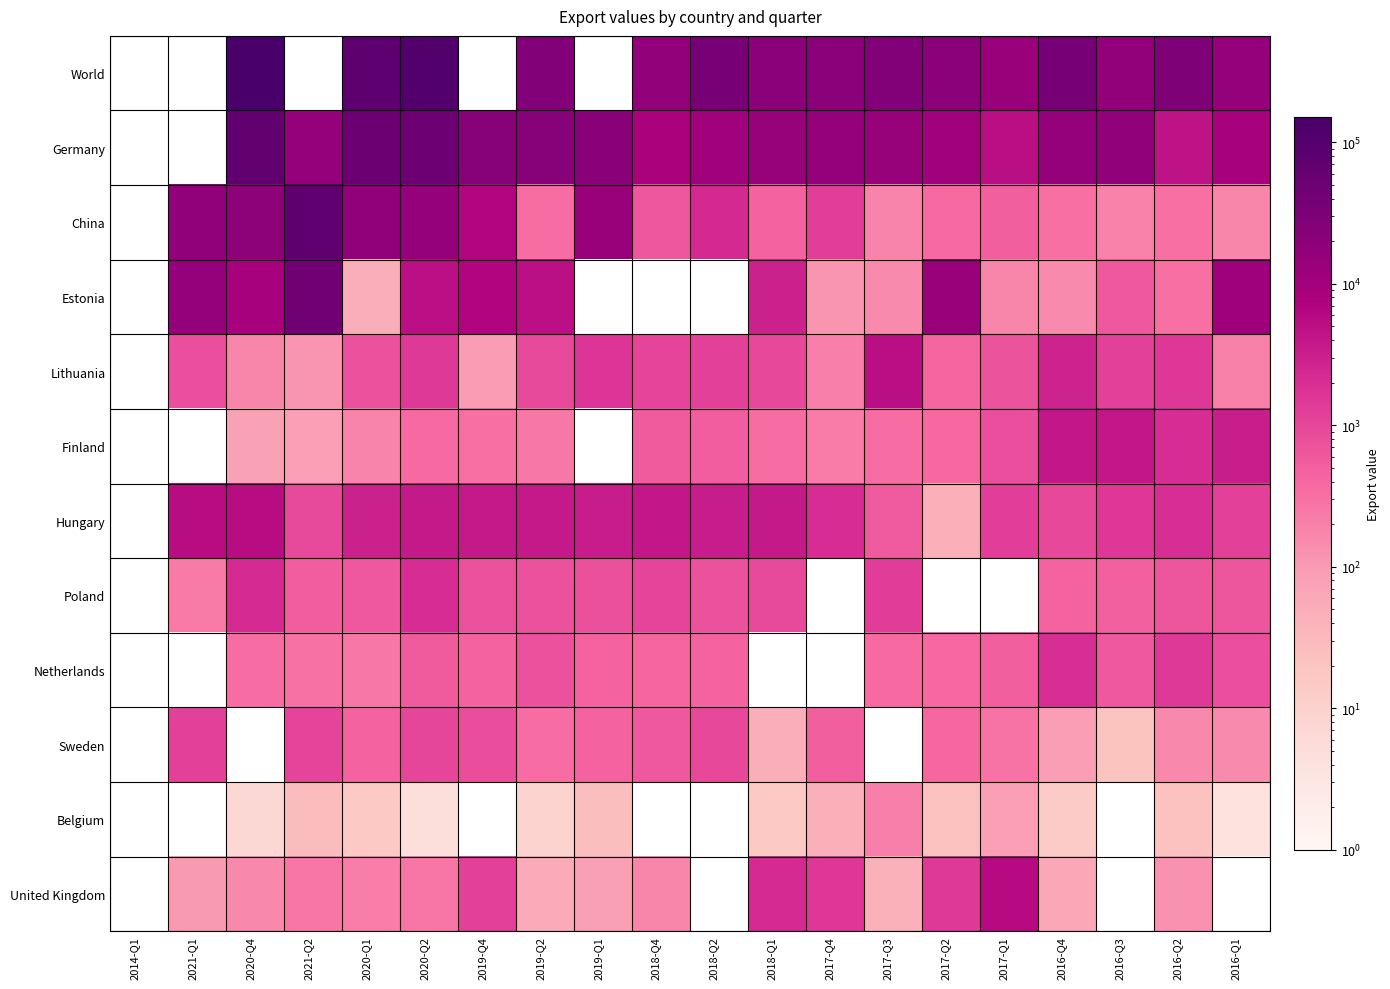

How many categories are shown in the chart?

20